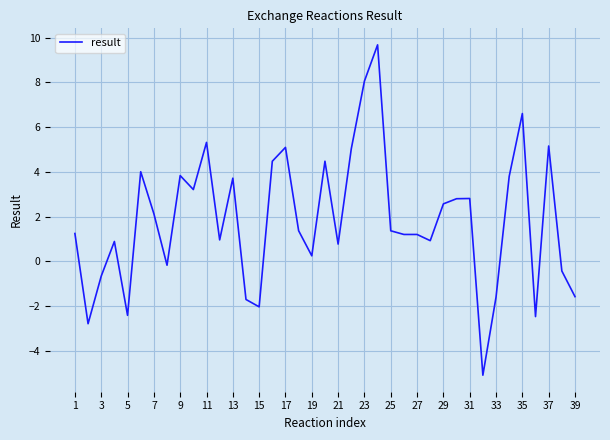

What is the minimum value shown in the chart?

-5.1